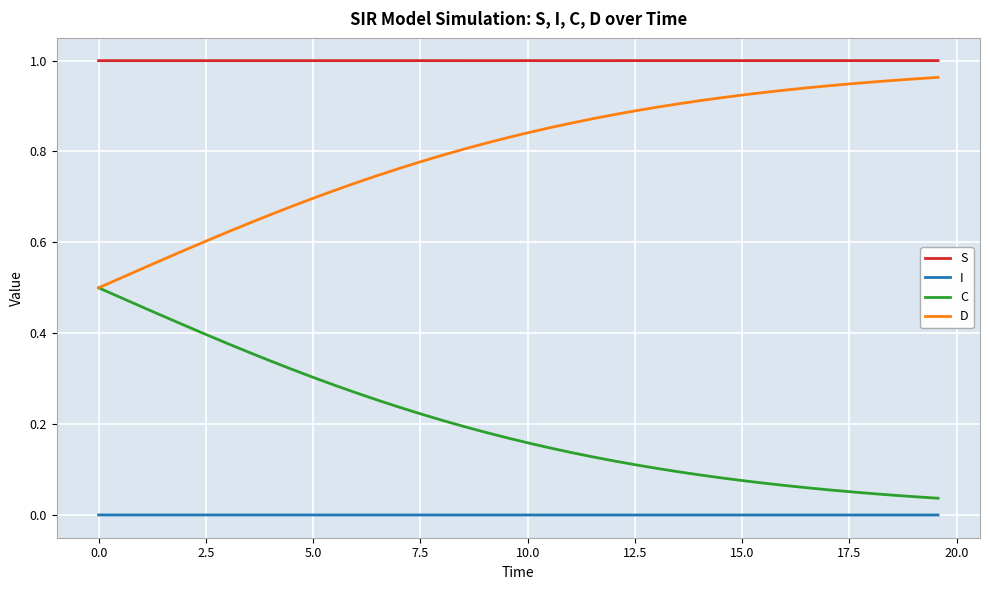

List the series in order of their overall mean, highest first.

S, D, C, I